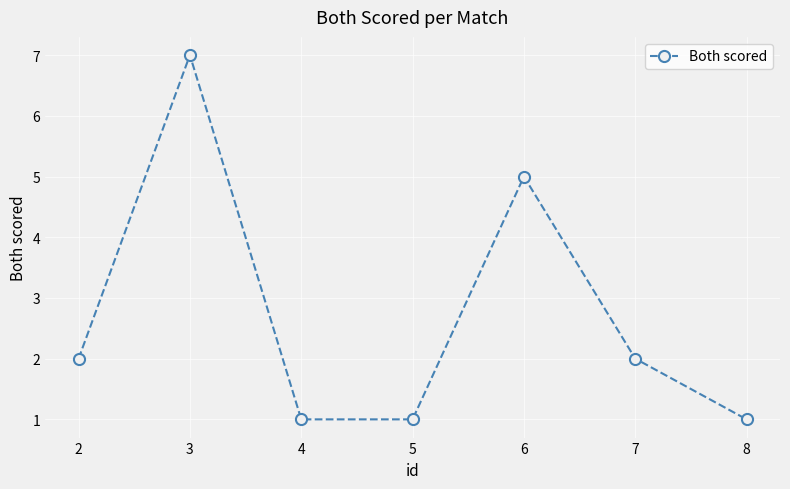

At which category does the chart reach its peak across all series?

3